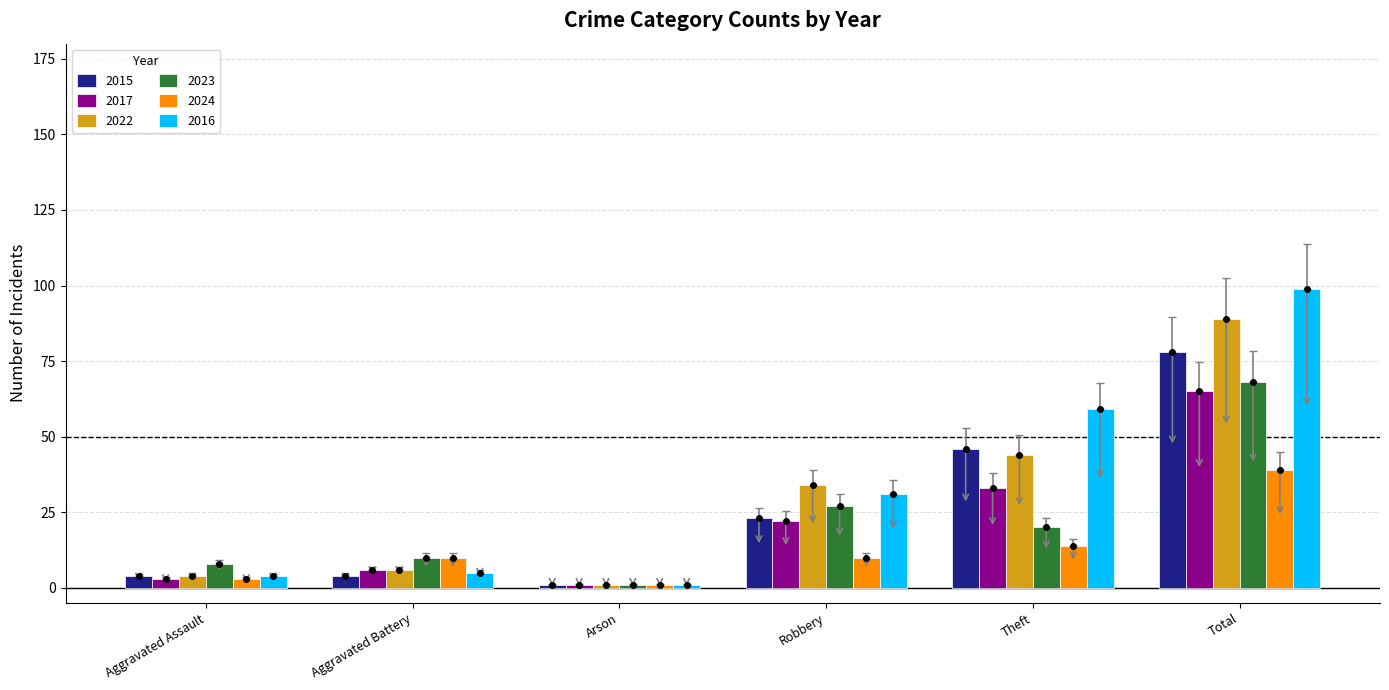

The value of 2022 at Robbery is 50. True or false?

False